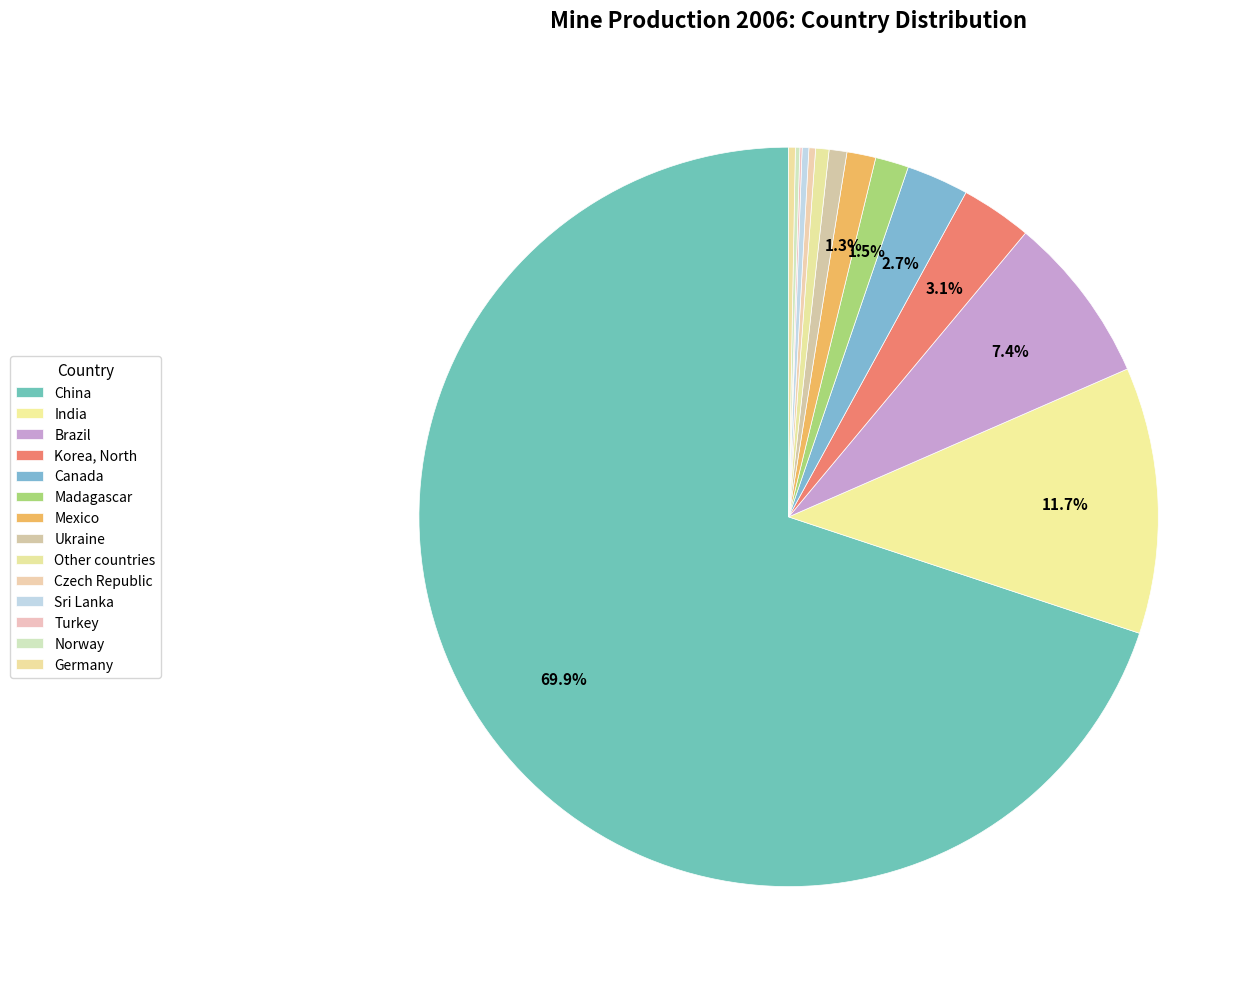

Which has a higher value, Ukraine or Norway?

Ukraine